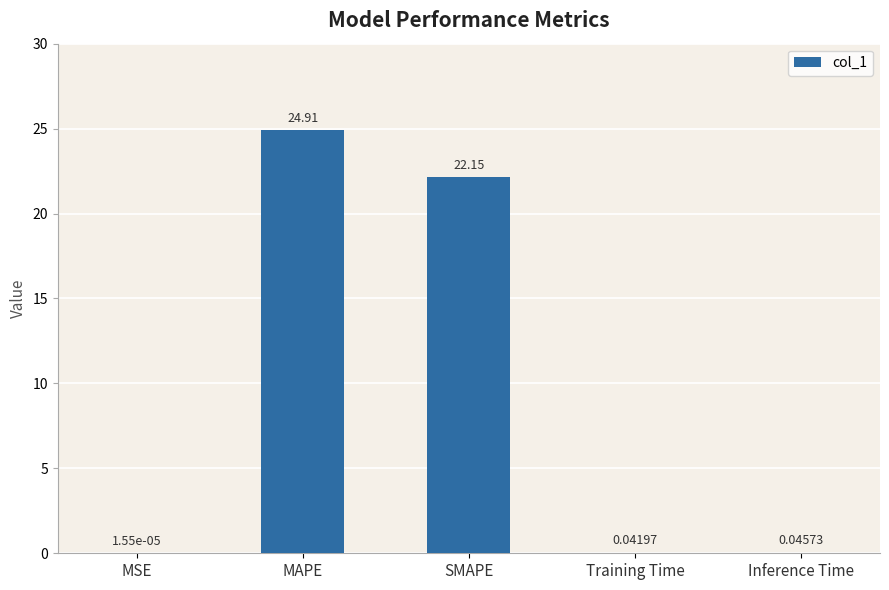

Which label corresponds to the largest value in the chart?

MAPE